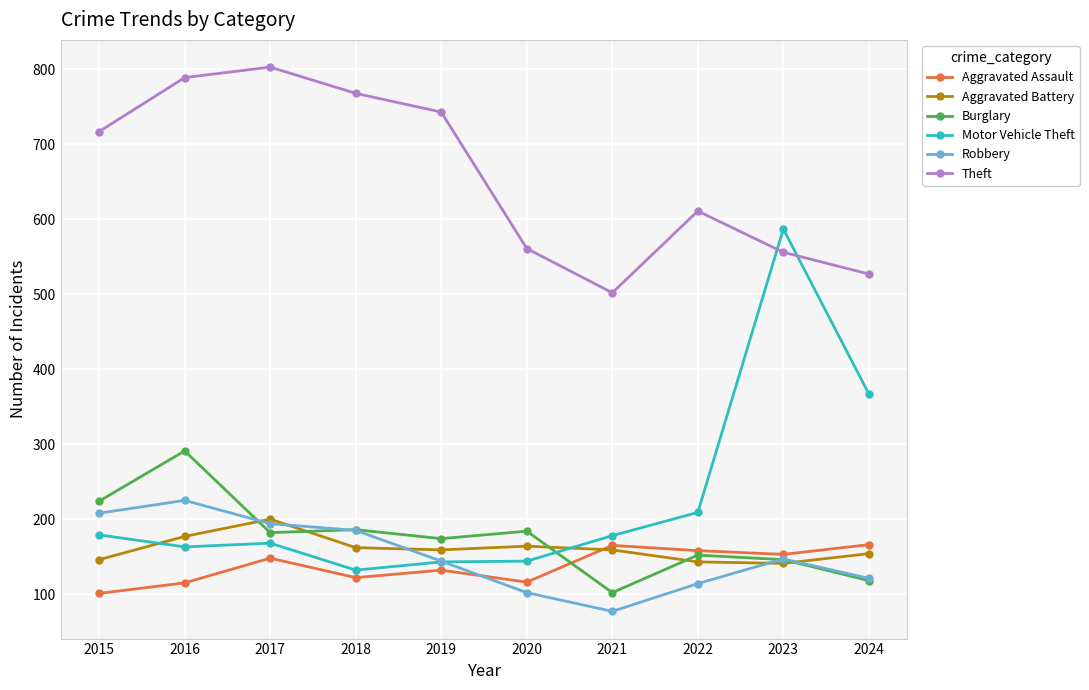

Does the chart have visible grid lines?

Yes